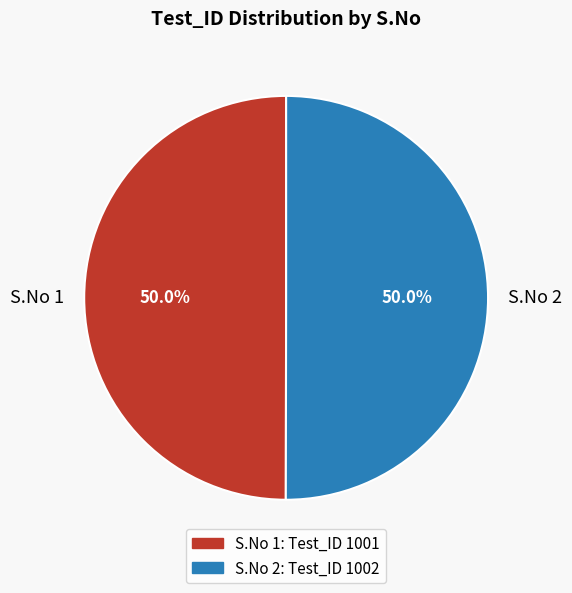

What portion of the pie excludes S.No 1?

50.0%